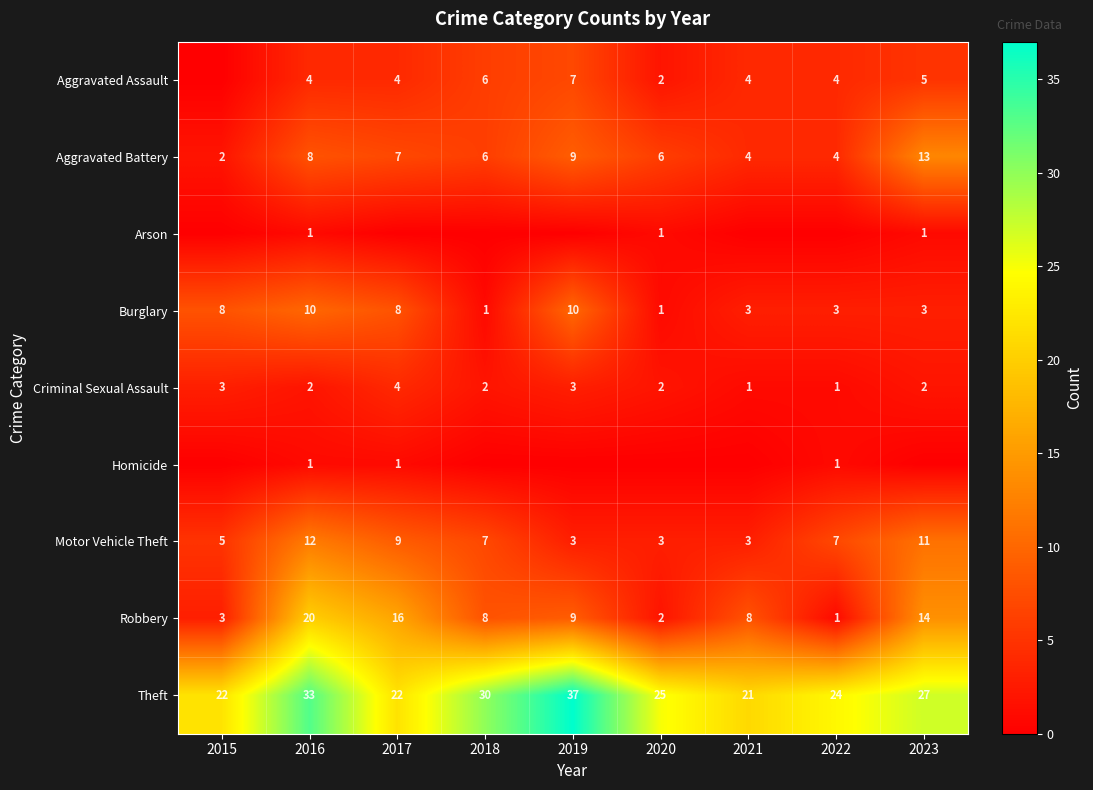

Is it true that Aggravated Battery equals 3 at 2016?

False